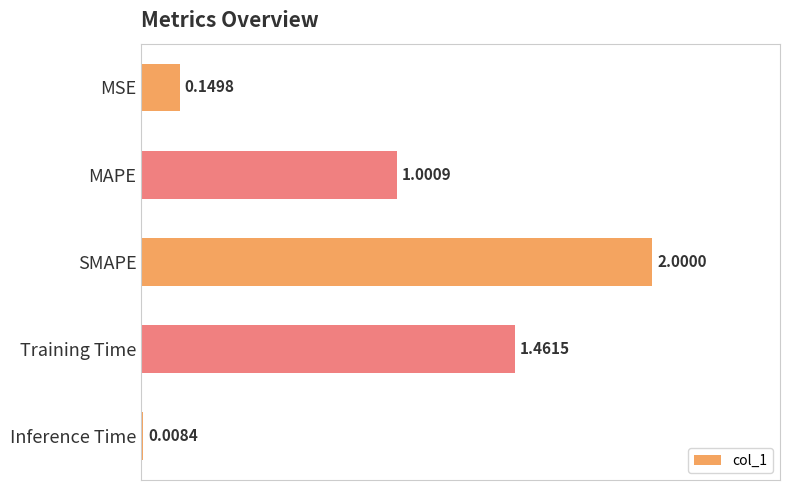

What is the average value?

0.9